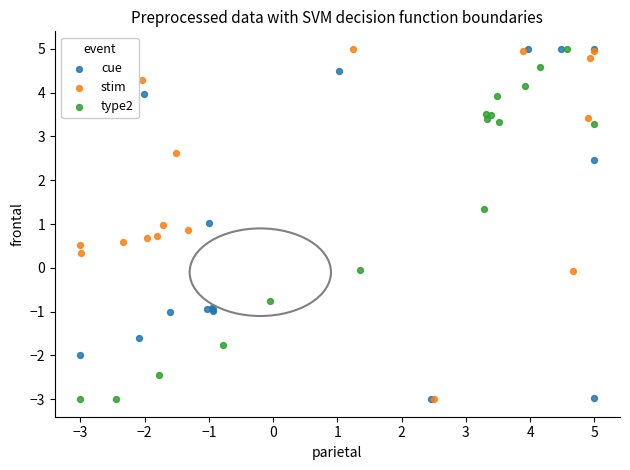

What are all the series names shown in the legend?

cue, stim, type2